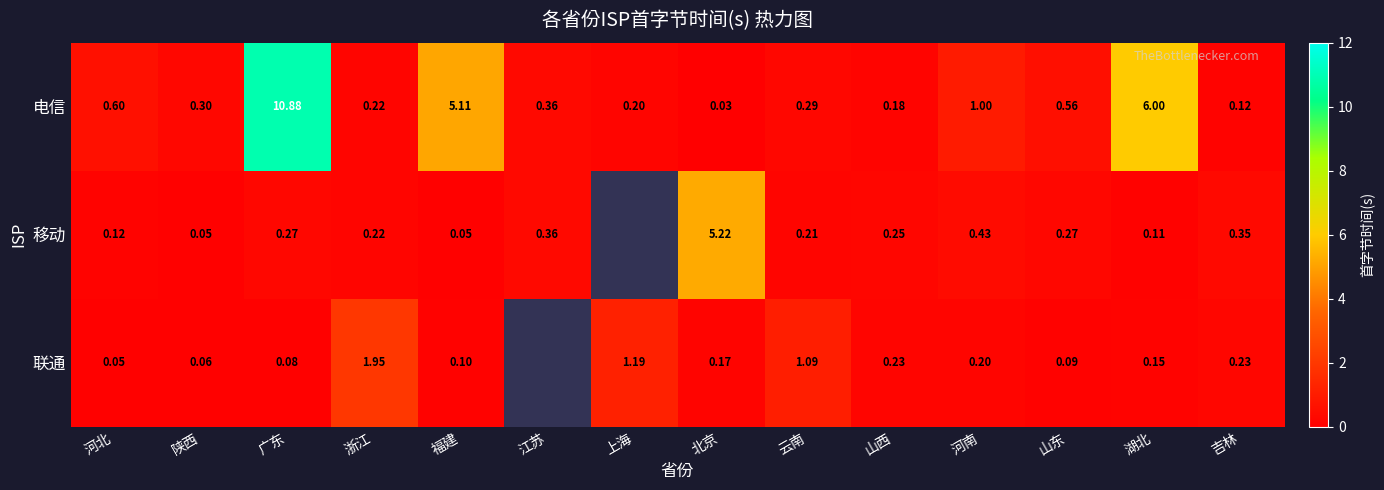

What value does the 电信 series have at 吉林?

0.1